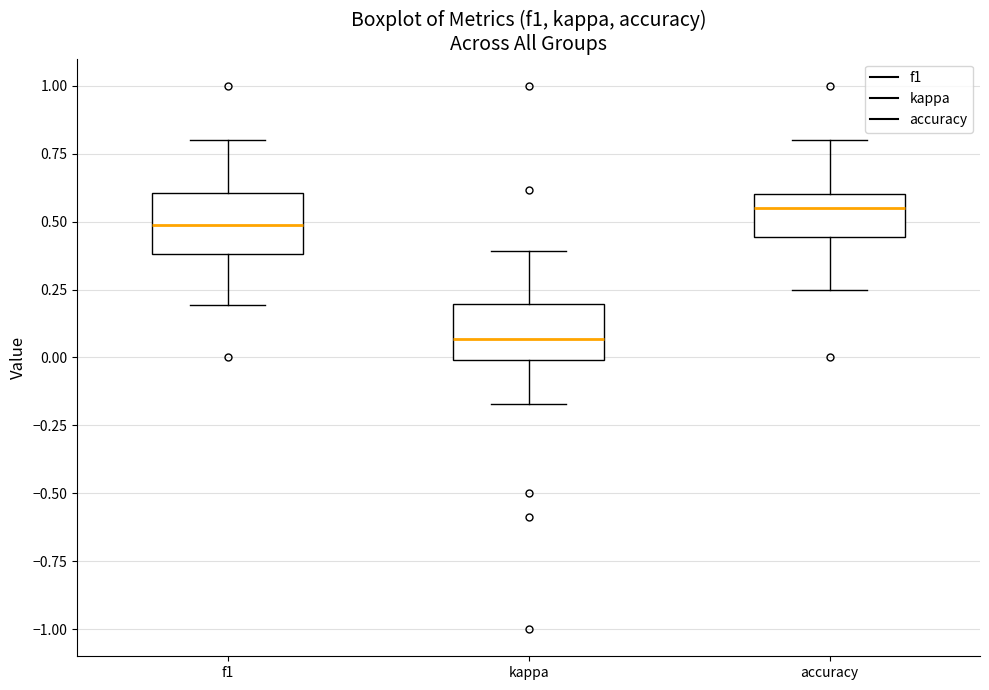

Reading left to right, read every box against the y-axis: the position of its median line, the range the box covers, and the ends of its whiskers. The values are not printed on the chart, so give them approximately, as read against the axis.

f1: median 0.50, box 0.40 to 0.60, whiskers 0.20 to 0.80
kappa: median 0.05, box 0.00 to 0.20, whiskers -0.15 to 0.40
accuracy: median 0.55, box 0.45 to 0.60, whiskers 0.25 to 0.80